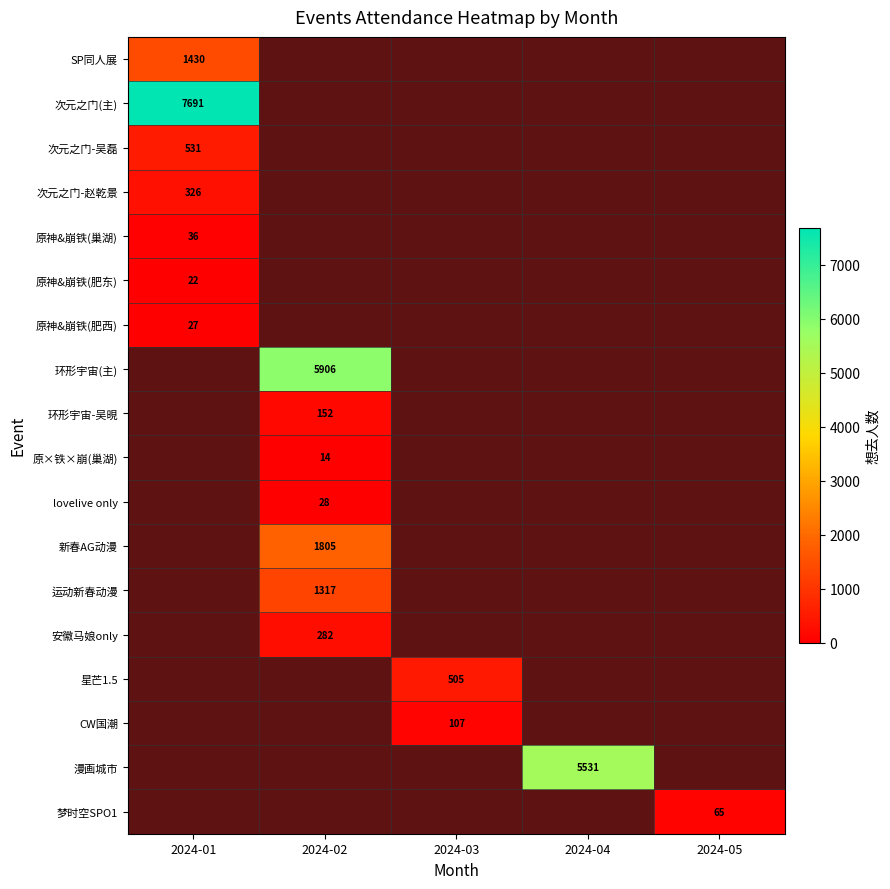

Between 2024-02 and 2024-01, which is larger?

2024-01